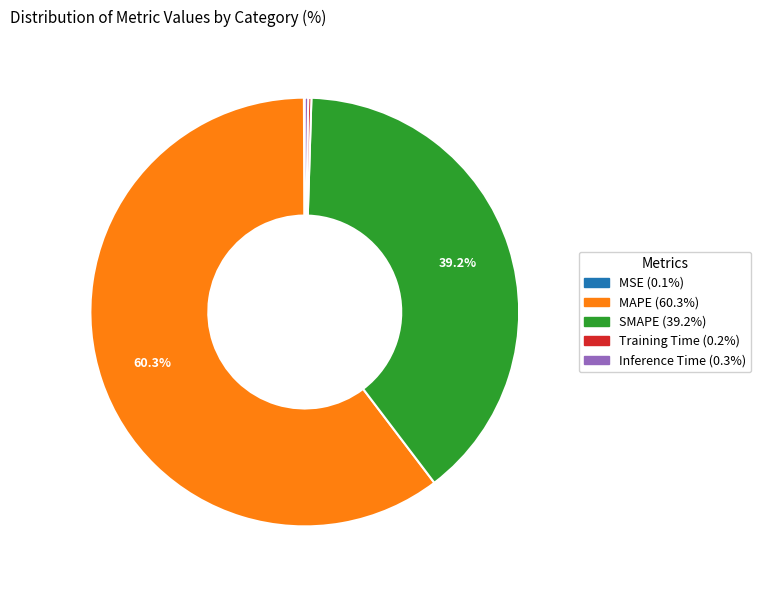

What portion of the pie excludes SMAPE?

60.8%